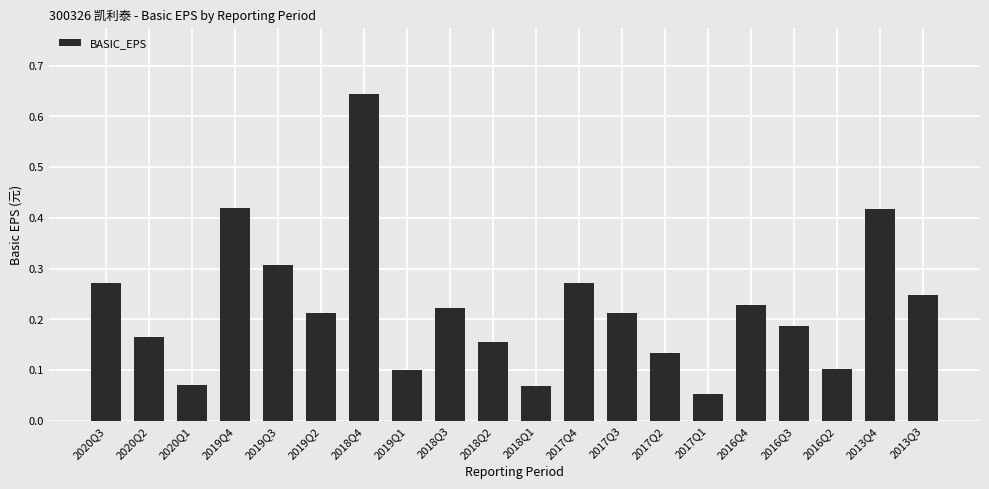

What position from the left is 2020Q2?

2